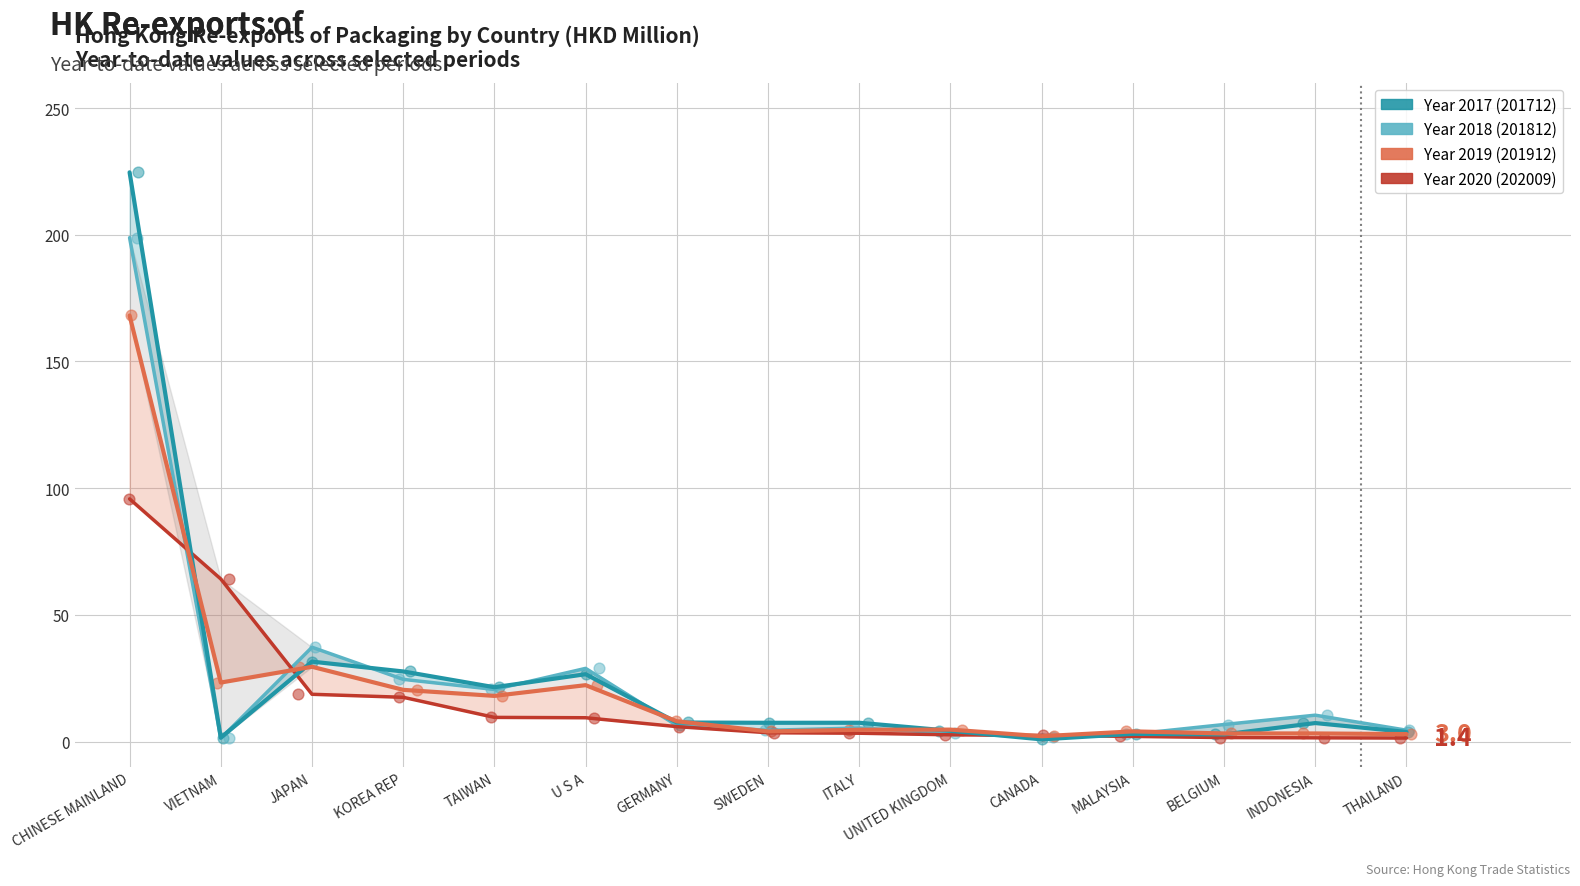

Which series reaches the maximum Y coordinate?

201712